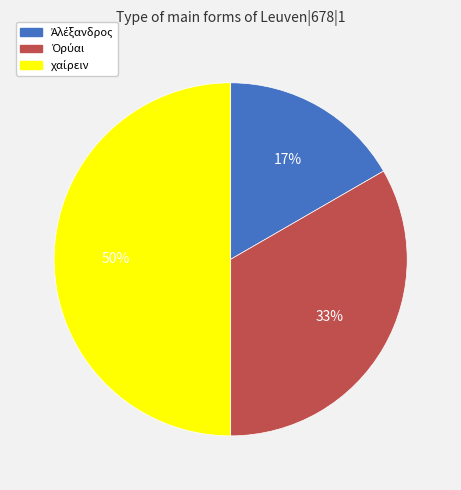

To the nearest percent, what is the average slice percentage?

33%